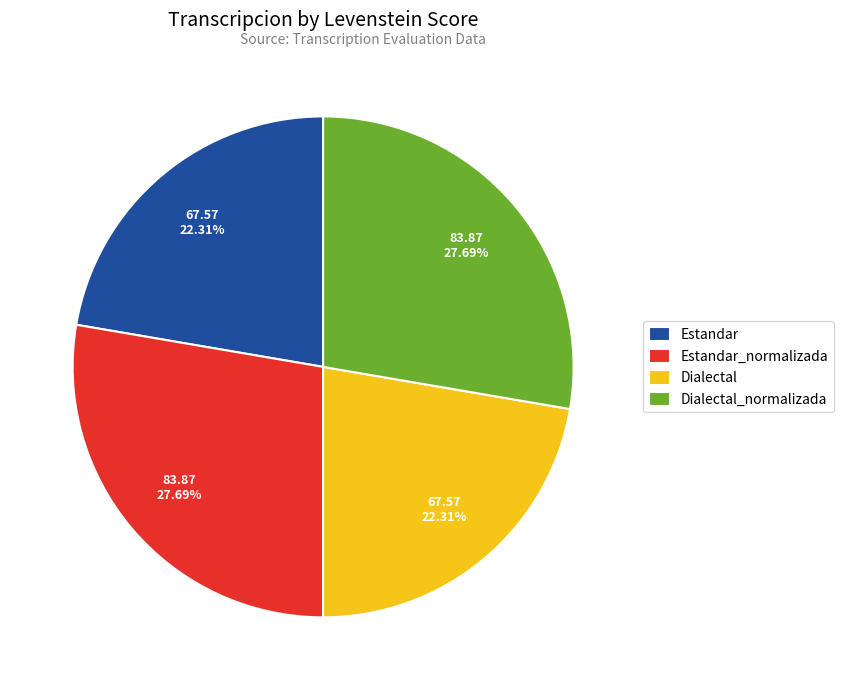

To the nearest percent, what is the difference between the Dialectal_normalizada and Estandar slice percentages?

5%